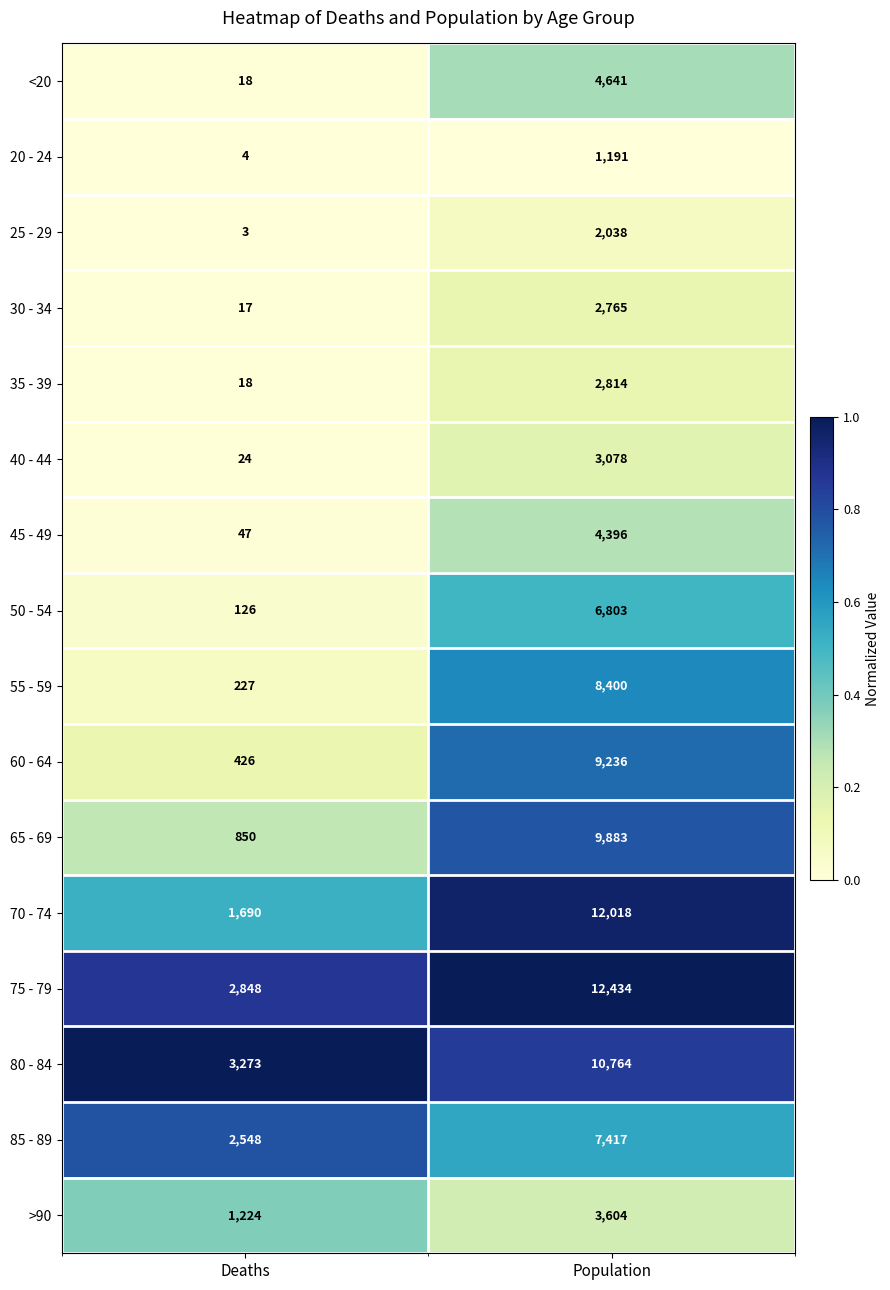

Where is 85 - 89 nearest to the value 4982?

Deaths